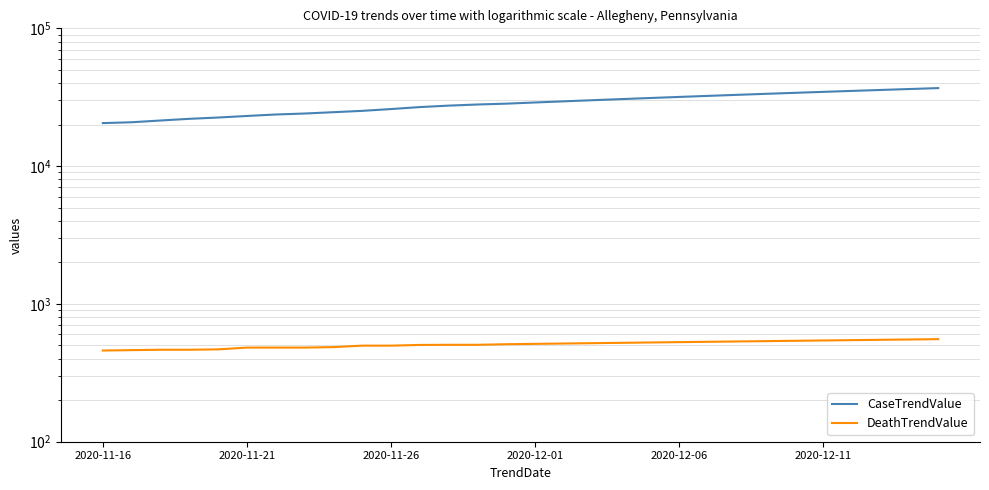

How many data points in CaseTrendValue are less than 28966?

15